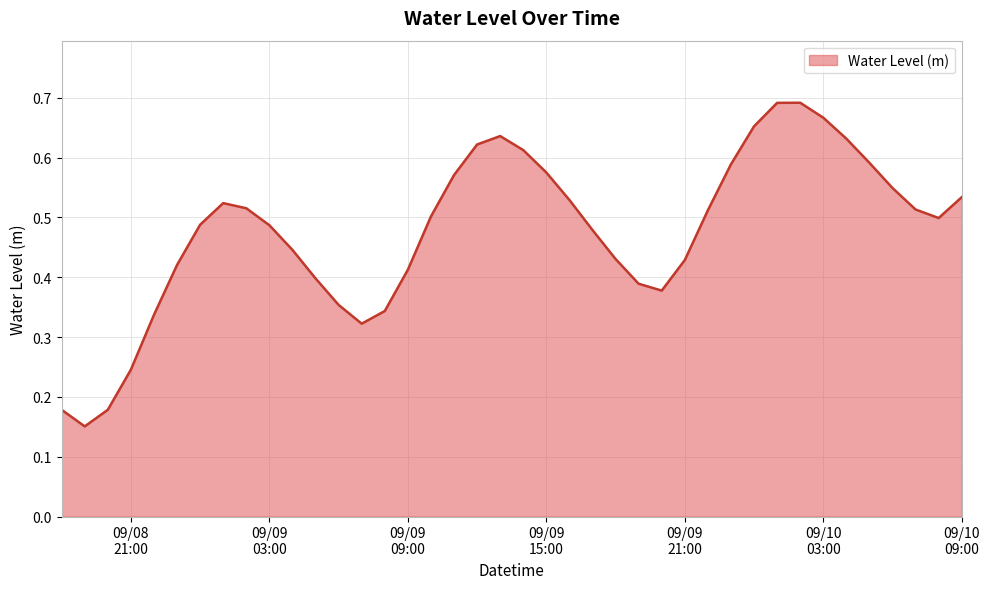

List the labels in order of value, smallest first.

2024-09-08 19:00:00, 2024-09-08 18:00:00, 2024-09-08 20:00:00, 2024-09-08 21:00:00, 2024-09-09 07:00:00, 2024-09-08 22:00:00, 2024-09-09 08:00:00, 2024-09-09 06:00:00, 2024-09-09 20:00:00, 2024-09-09 19:00:00, 2024-09-09 05:00:00, 2024-09-09 09:00:00, 2024-09-08 23:00:00, 2024-09-09 21:00:00, 2024-09-09 18:00:00, 2024-09-09 04:00:00, 2024-09-09 17:00:00, 2024-09-09 03:00:00, 2024-09-09 00:00:00, 2024-09-10 08:00:00, 2024-09-09 10:00:00, 2024-09-09 22:00:00, 2024-09-10 07:00:00, 2024-09-09 02:00:00, 2024-09-09 01:00:00, 2024-09-09 16:00:00, 2024-09-10 09:00:00, 2024-09-10 06:00:00, 2024-09-09 11:00:00, 2024-09-09 15:00:00, 2024-09-09 23:00:00, 2024-09-10 05:00:00, 2024-09-09 14:00:00, 2024-09-09 12:00:00, 2024-09-10 04:00:00, 2024-09-09 13:00:00, 2024-09-10 00:00:00, 2024-09-10 03:00:00, 2024-09-10 01:00:00, 2024-09-10 02:00:00